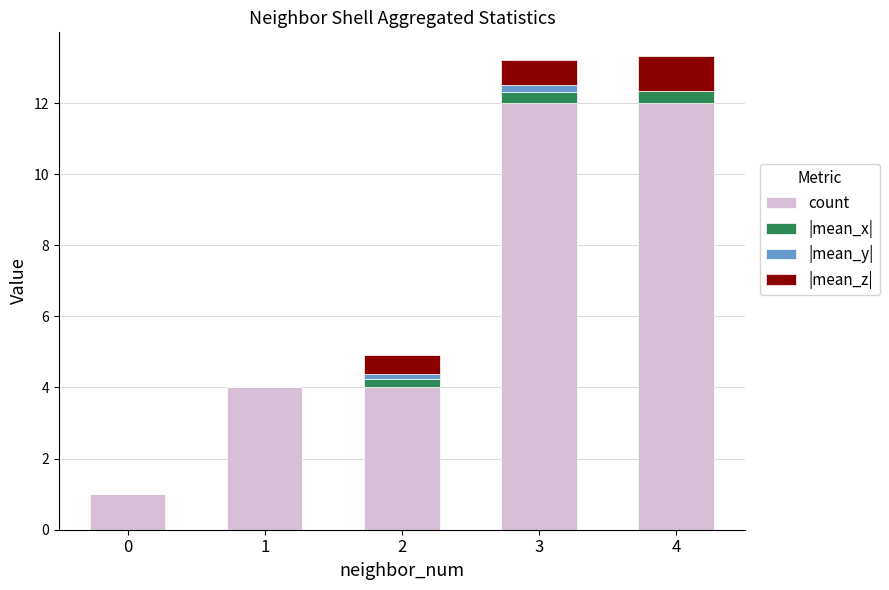

What is the maximum value for count?

12.0